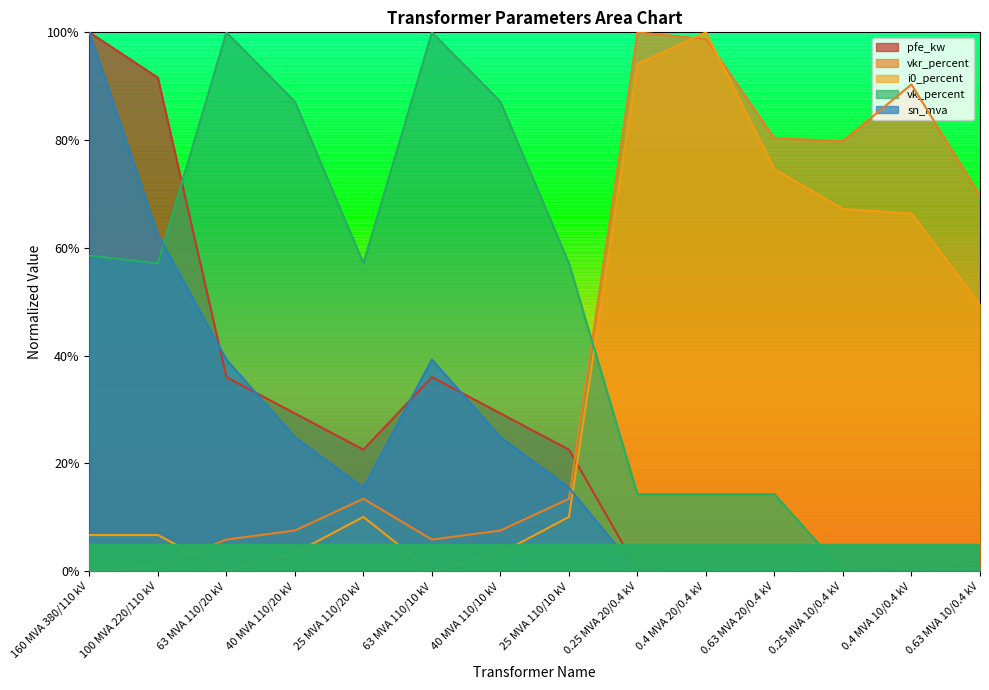

True or false: sn_mva has a value of 0.0 at 0.25 MVA 20/0.4 kV.

True